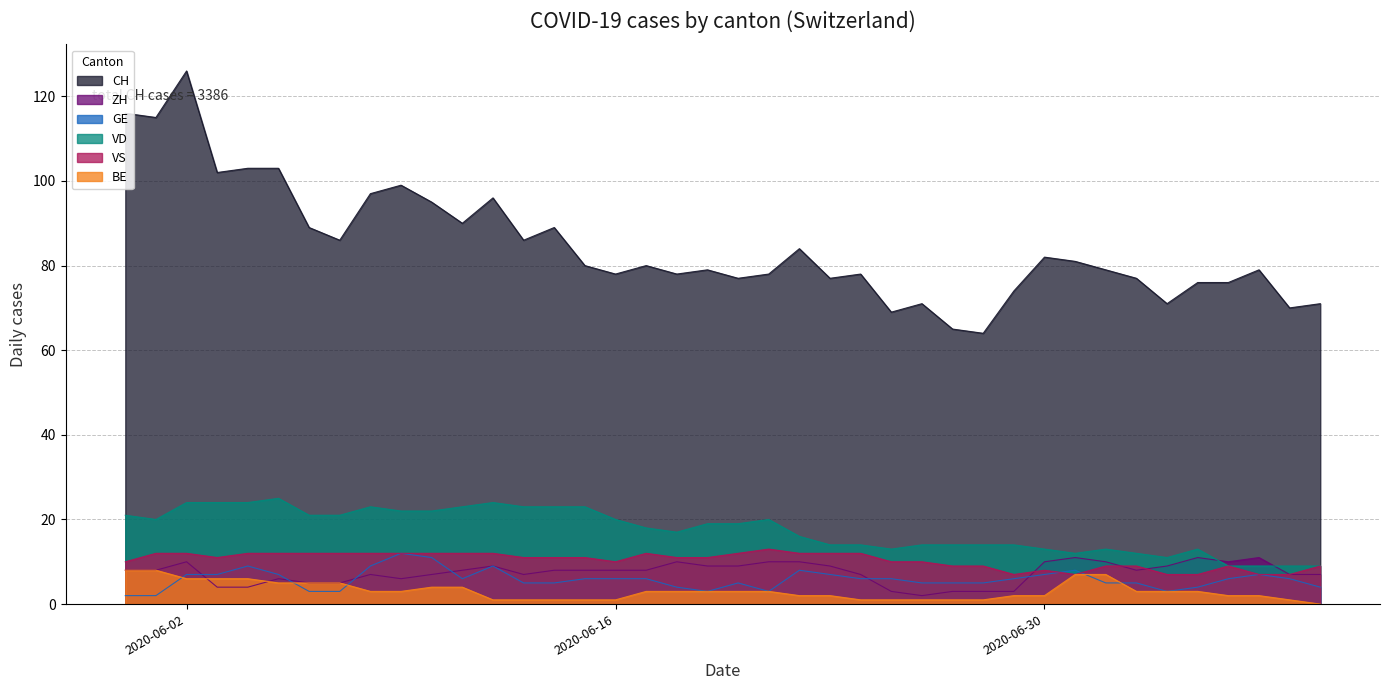

What is the difference between the VS values at 2020-06-27 and 2020-06-15?

2